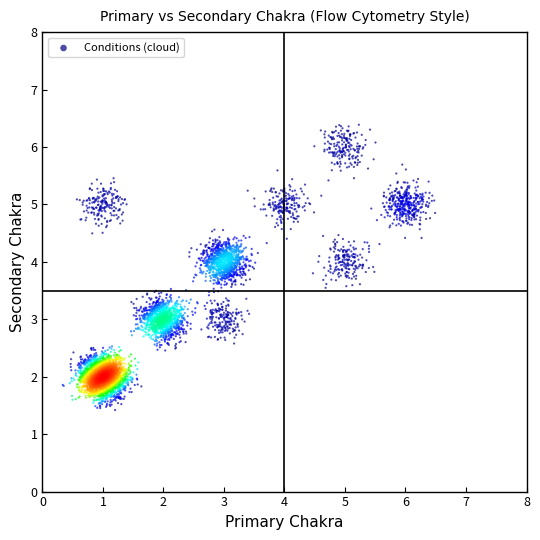

What is the range of Y values (max minus min)?

5.0